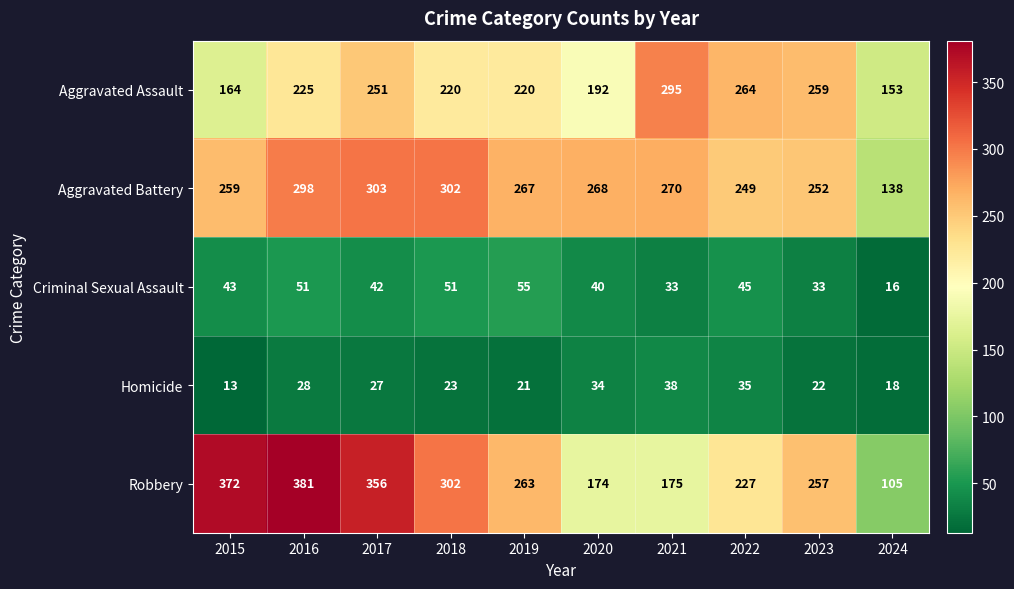

Between 2020 and 2023, which series saw the biggest shift?

Robbery